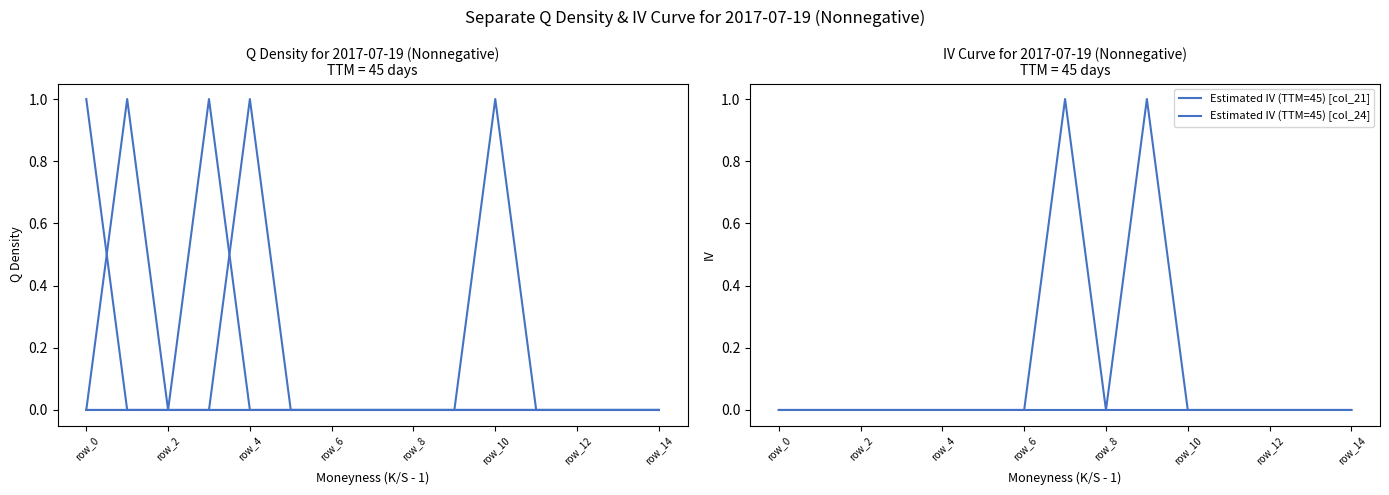

What is the label of the 14th point from the left?

13